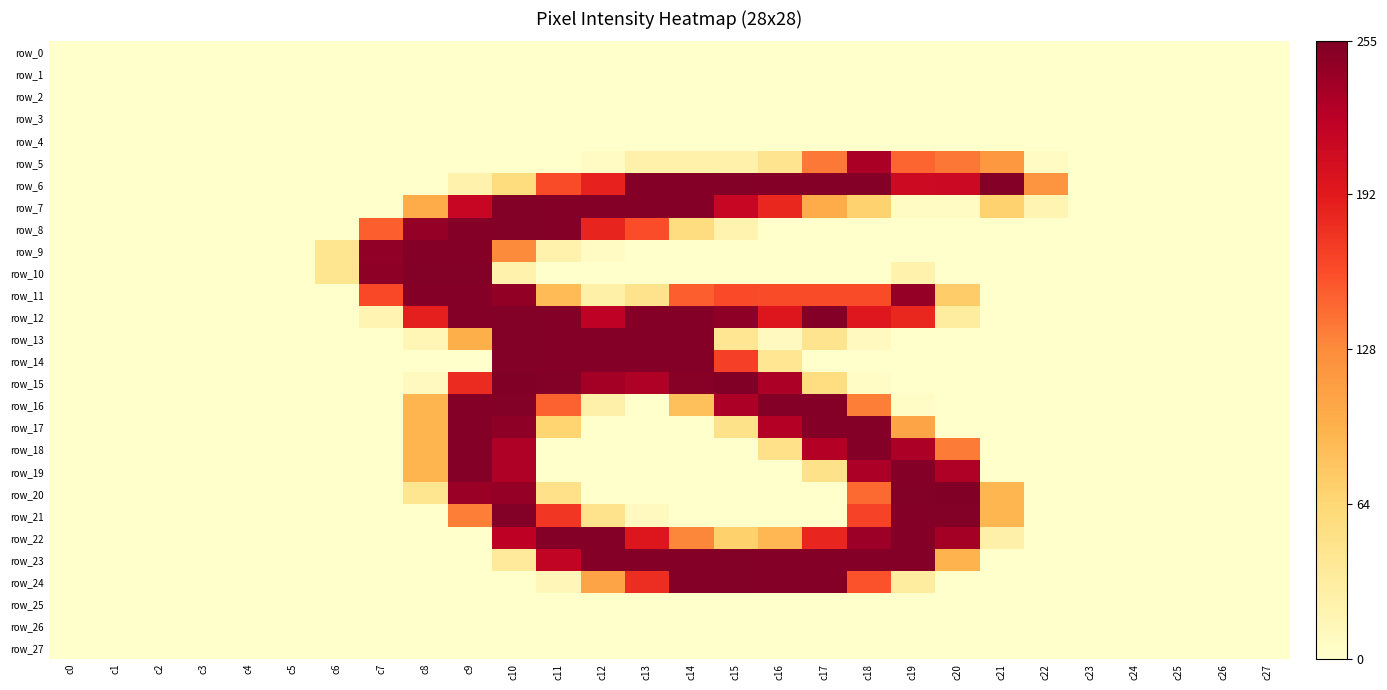

What is the maximum value for row_24?

253